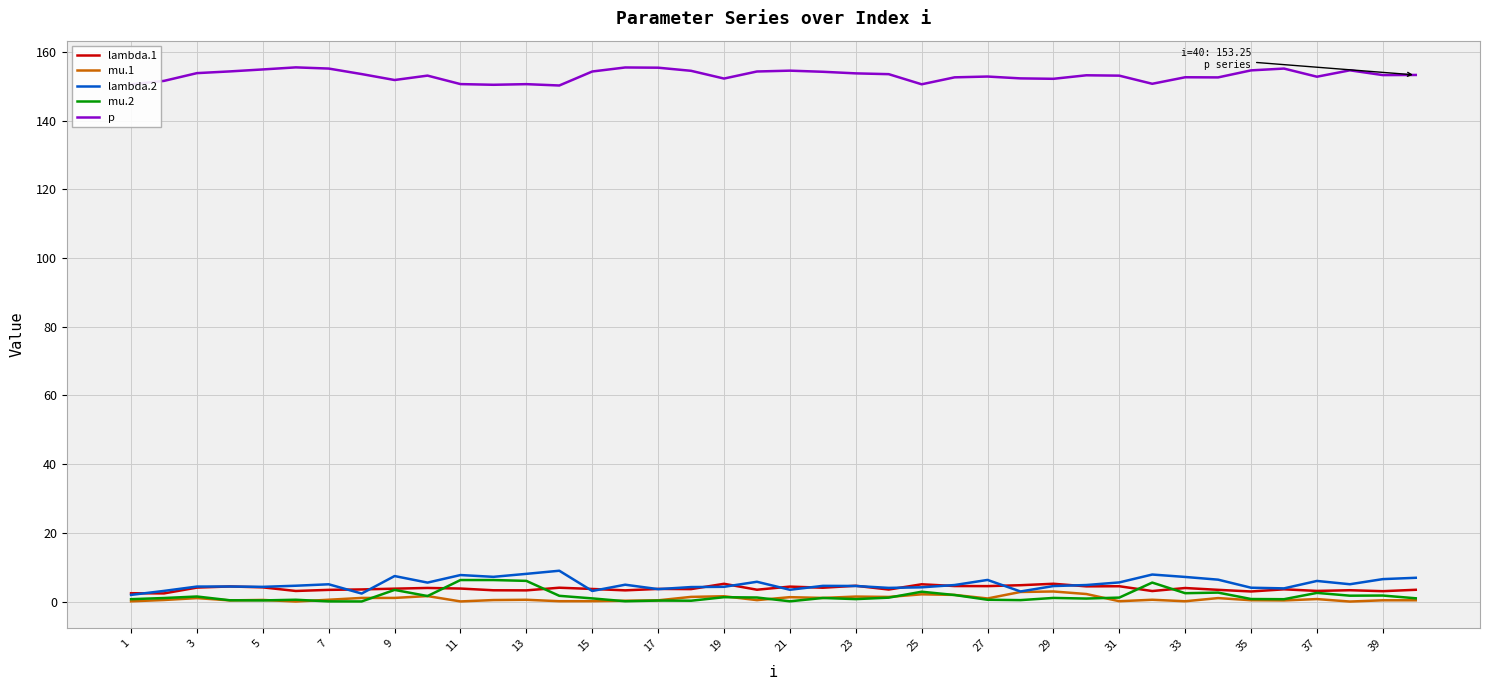

What is the lowest value of the p series?

150.2